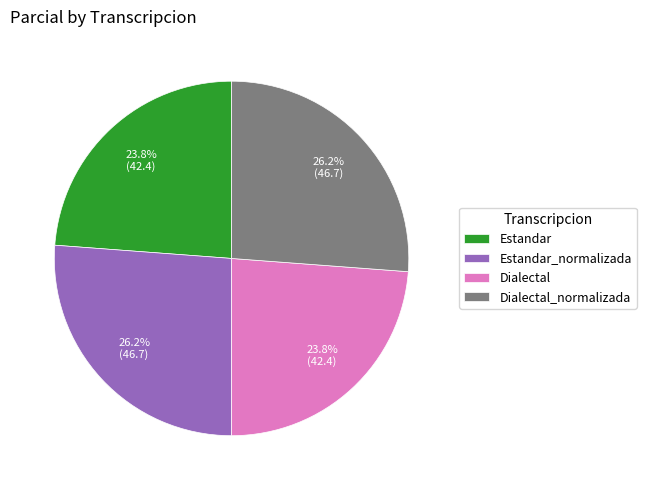

What portion of the pie excludes Dialectal?

76.2%